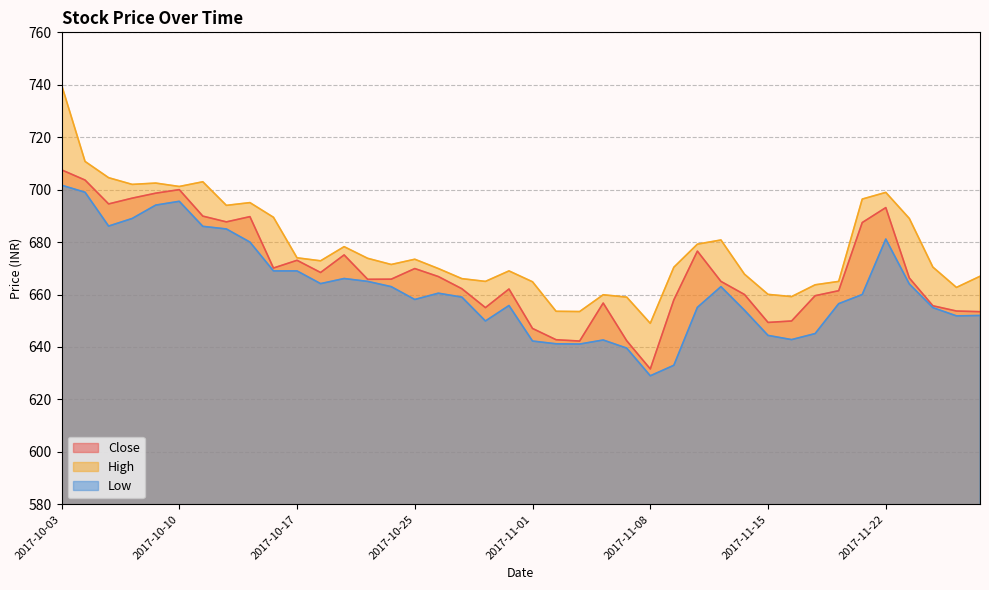

Reading left to right, transcribe all the data shown in this chart.

Close: 2017-10-03=707.5	2017-10-04=703.6	2017-10-05=694.5	2017-10-06=696.8	2017-10-09=698.6	2017-10-10=700.0	2017-10-11=689.9	2017-10-12=687.7	2017-10-13=689.7	2017-10-16=670.1	2017-10-17=673.0	2017-10-18=668.4	2017-10-19=675.1	2017-10-23=665.8	2017-10-24=665.9	2017-10-25=669.9	2017-10-26=666.9	2017-10-27=662.2	2017-10-30=655.0	2017-10-31=662.1	2017-11-01=647.0	2017-11-02=642.8	2017-11-03=642.2	2017-11-06=656.8	2017-11-07=642.4	2017-11-08=631.6	2017-11-09=658.0	2017-11-10=676.5	2017-11-13=665.0	2017-11-14=660.0	2017-11-15=649.4	2017-11-16=649.9	2017-11-17=659.5	2017-11-20=661.5	2017-11-21=687.5	2017-11-22=693.1	2017-11-23=666.3	2017-11-24=655.7	2017-11-27=653.7	2017-11-28=653.5
High: 2017-10-03=740.0	2017-10-04=710.8	2017-10-05=704.5	2017-10-06=702.0	2017-10-09=702.5	2017-10-10=701.2	2017-10-11=703.0	2017-10-12=694.0	2017-10-13=695.0	2017-10-16=689.5	2017-10-17=674.0	2017-10-18=672.9	2017-10-19=678.2	2017-10-23=673.8	2017-10-24=671.5	2017-10-25=673.5	2017-10-26=669.9	2017-10-27=666.0	2017-10-30=665.0	2017-10-31=669.0	2017-11-01=664.9	2017-11-02=653.6	2017-11-03=653.5	2017-11-06=659.9	2017-11-07=659.0	2017-11-08=649.0	2017-11-09=670.4	2017-11-10=679.2	2017-11-13=680.8	2017-11-14=667.8	2017-11-15=660.0	2017-11-16=659.2	2017-11-17=663.7	2017-11-20=665.0	2017-11-21=696.4	2017-11-22=699.0	2017-11-23=689.0	2017-11-24=670.5	2017-11-27=662.7	2017-11-28=667.0
Low: 2017-10-03=701.7	2017-10-04=699.0	2017-10-05=686.1	2017-10-06=689.0	2017-10-09=694.1	2017-10-10=695.5	2017-10-11=686.0	2017-10-12=685.0	2017-10-13=680.0	2017-10-16=669.0	2017-10-17=669.0	2017-10-18=664.1	2017-10-19=666.1	2017-10-23=665.0	2017-10-24=663.0	2017-10-25=658.1	2017-10-26=660.5	2017-10-27=659.0	2017-10-30=649.9	2017-10-31=655.8	2017-11-01=642.2	2017-11-02=641.2	2017-11-03=641.1	2017-11-06=642.6	2017-11-07=639.5	2017-11-08=629.0	2017-11-09=633.0	2017-11-10=655.1	2017-11-13=663.0	2017-11-14=654.0	2017-11-15=644.4	2017-11-16=642.8	2017-11-17=645.1	2017-11-20=656.5	2017-11-21=660.0	2017-11-22=681.1	2017-11-23=664.0	2017-11-24=655.0	2017-11-27=651.9	2017-11-28=652.0